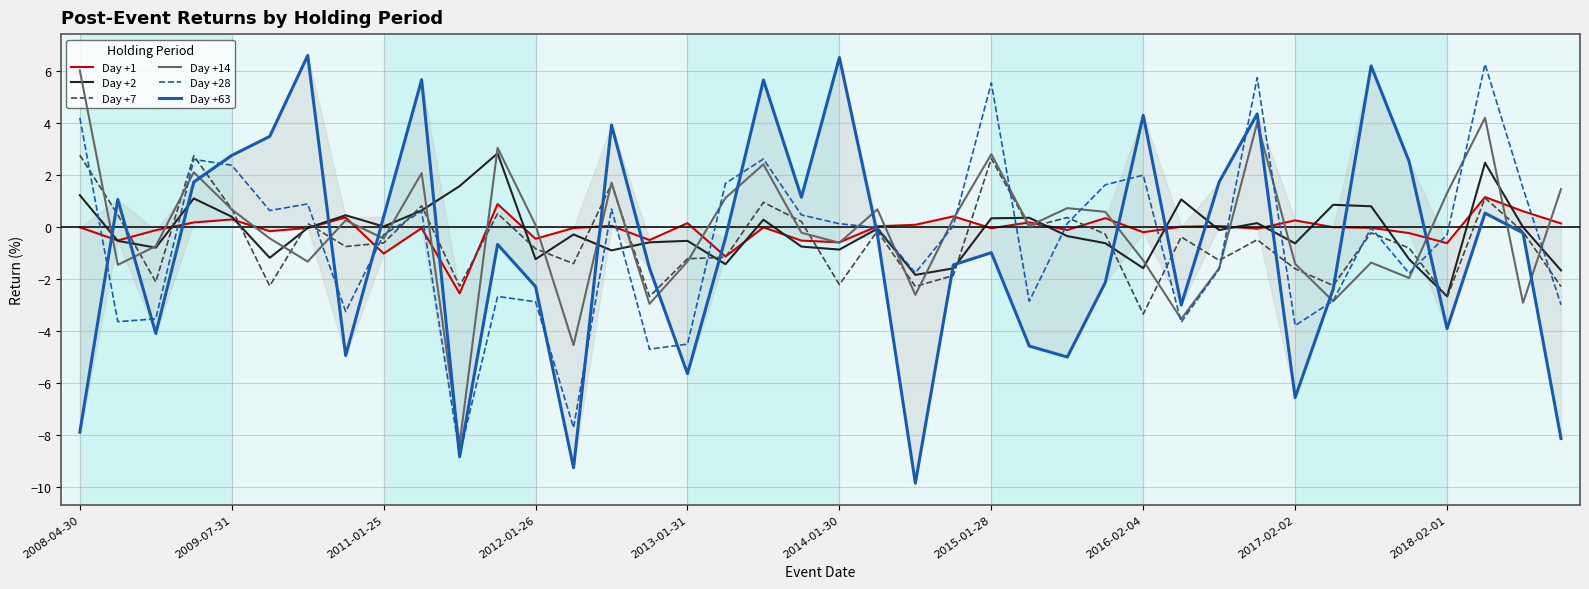

How many interior local peaks does the Day +63 series have?

12